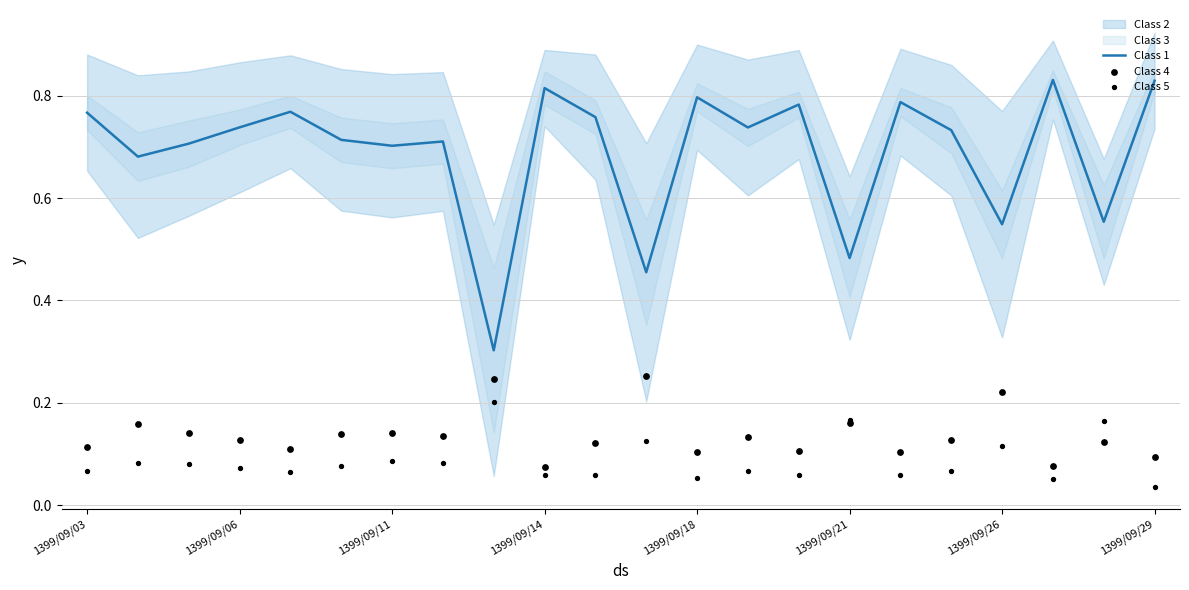

What is the total value across all series at 10?

0.9